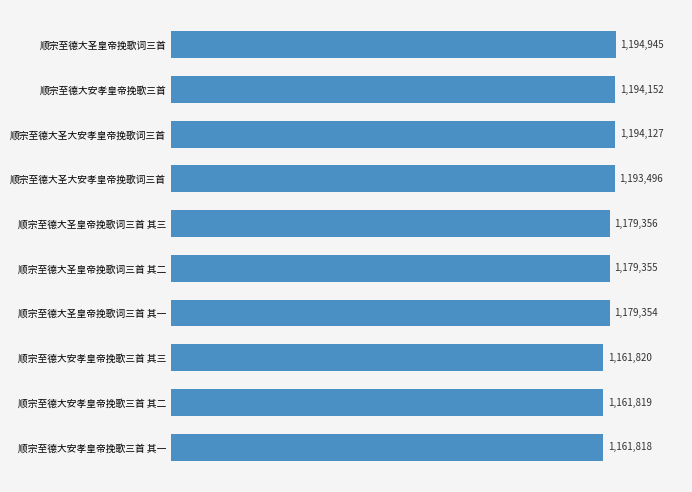

Are the bars horizontal?

Yes